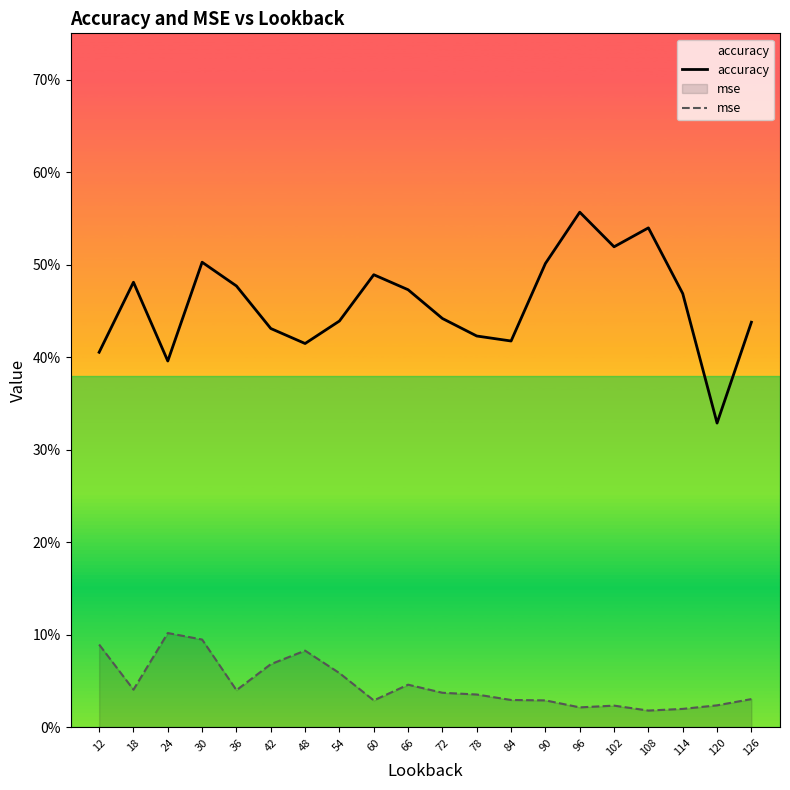

How many lines are shown in the chart?

2